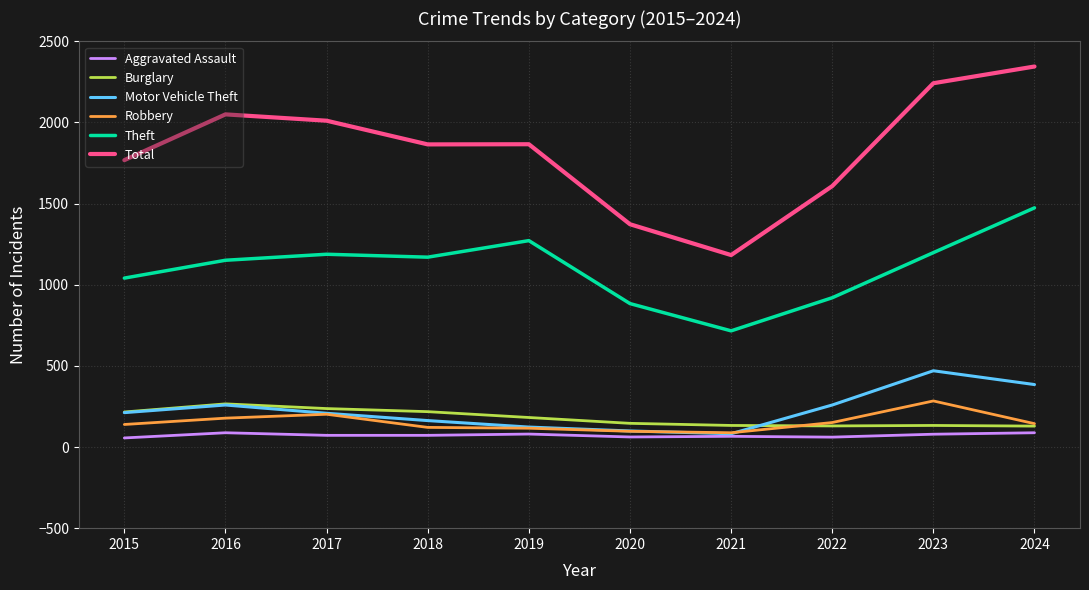

Which series changed the most between 2015 and 2023?

Total